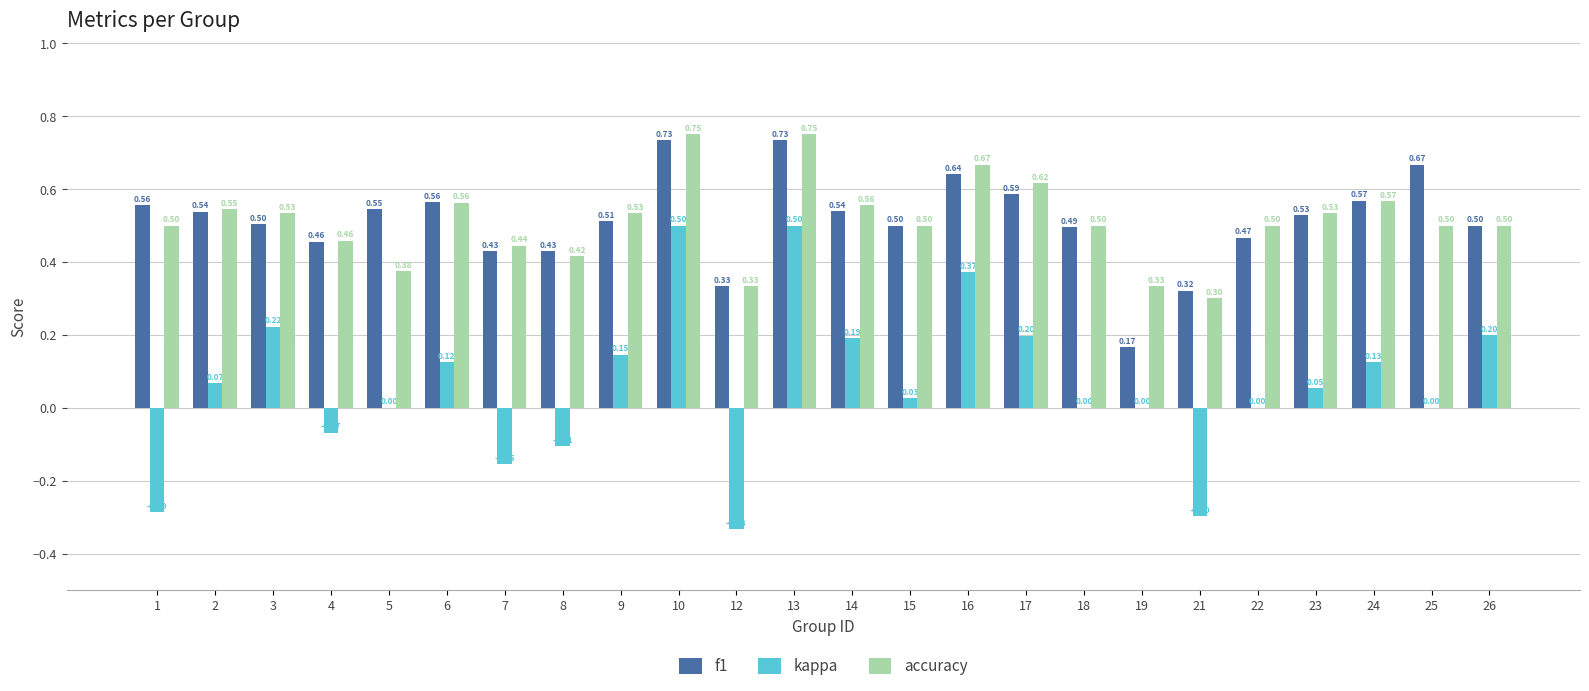

Between 22 and 23, which series saw the biggest shift?

f1